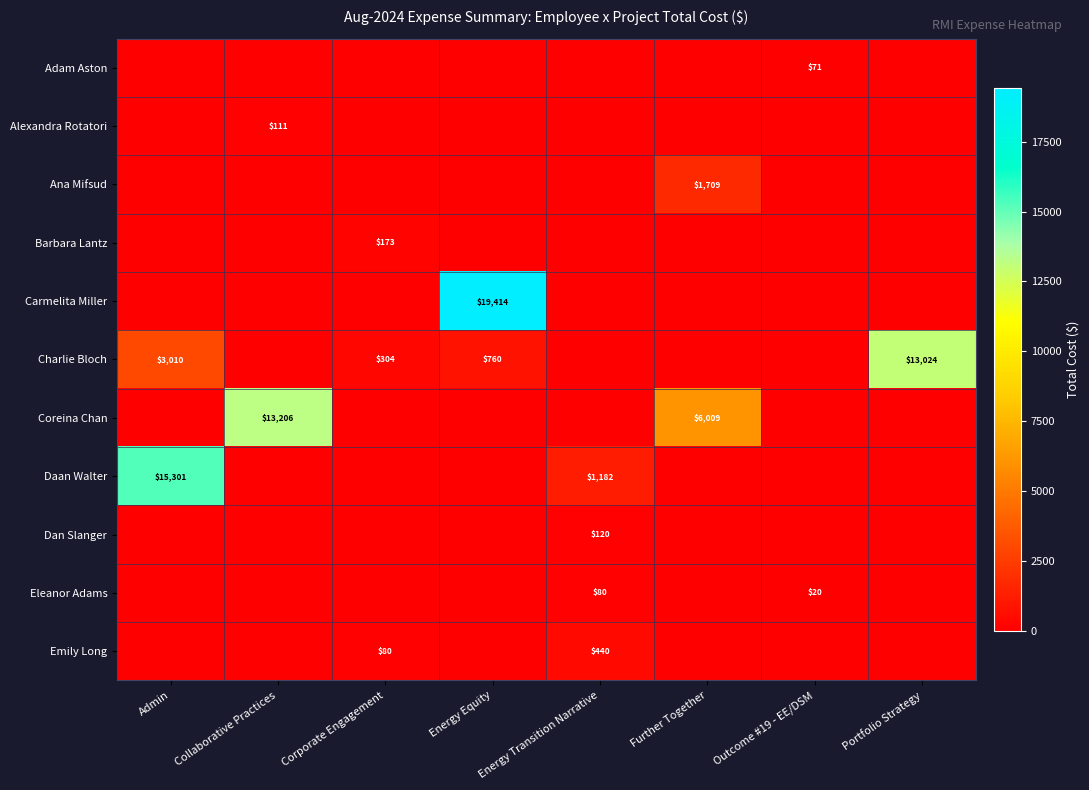

What is the sum of all Carmelita Miller values?

19414.2